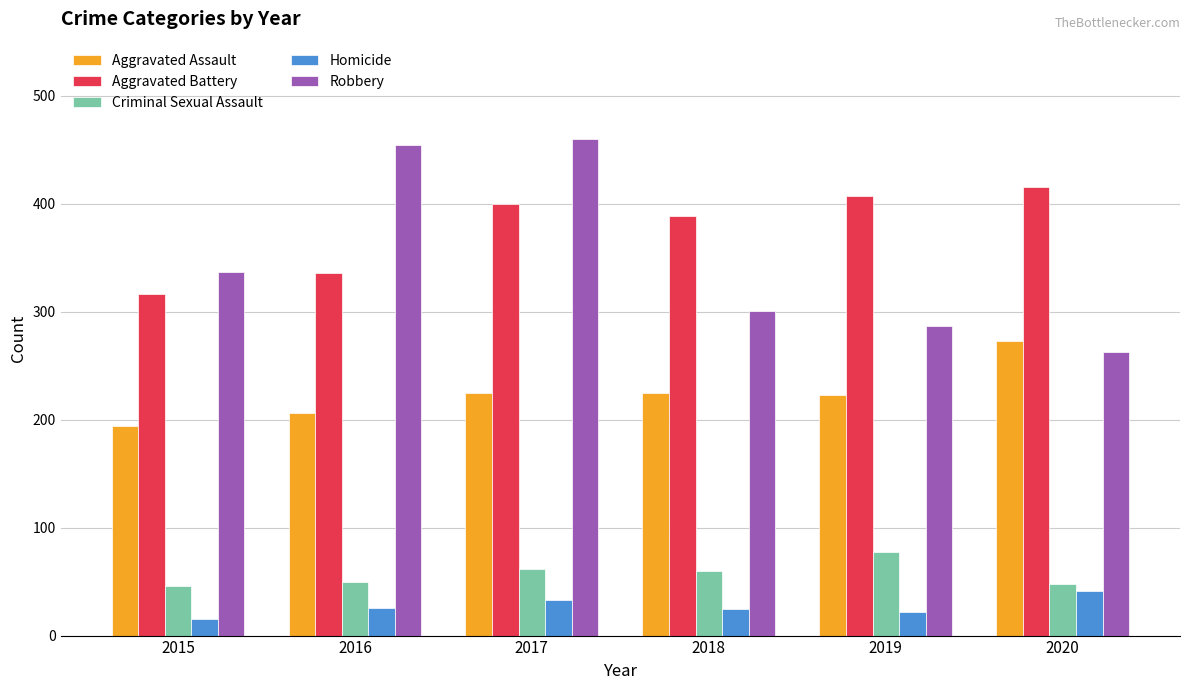

At which category is the sum across all series the highest?

2017